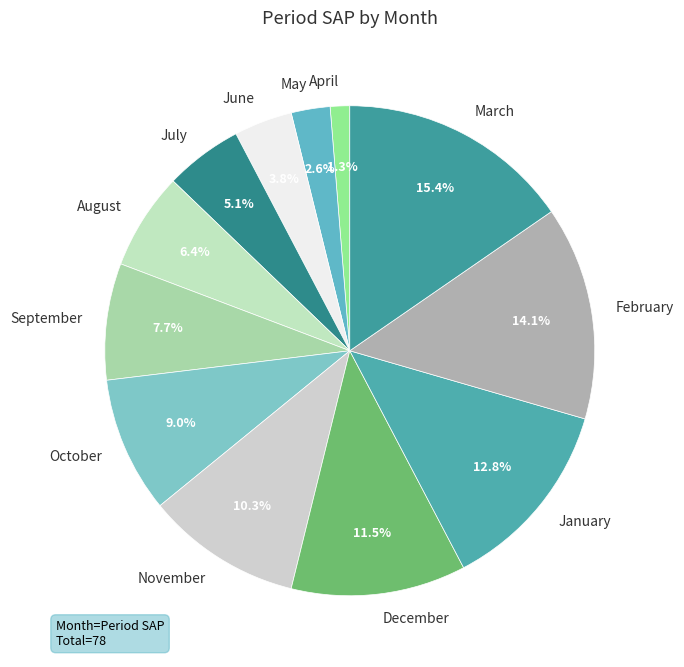

To the nearest percent, what is the difference between the July and March slice percentages?

10%